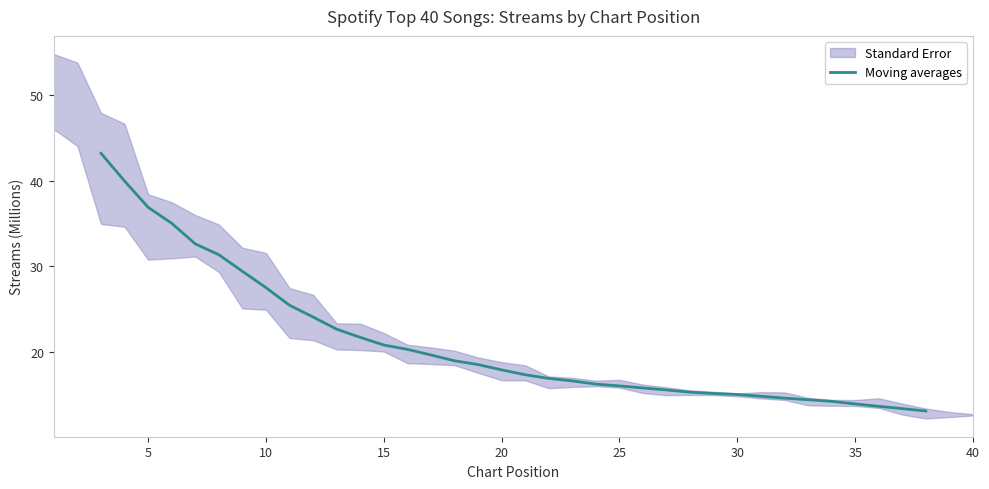

Is this an area chart (filled region under the line)?

No